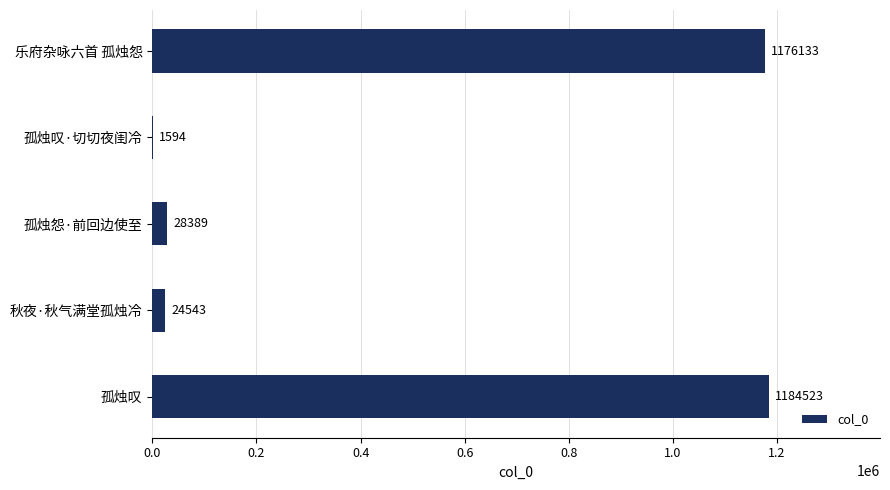

Approximately how many times larger is the value at 孤烛叹 compared to 孤烛怨·前回边使至?

41.7